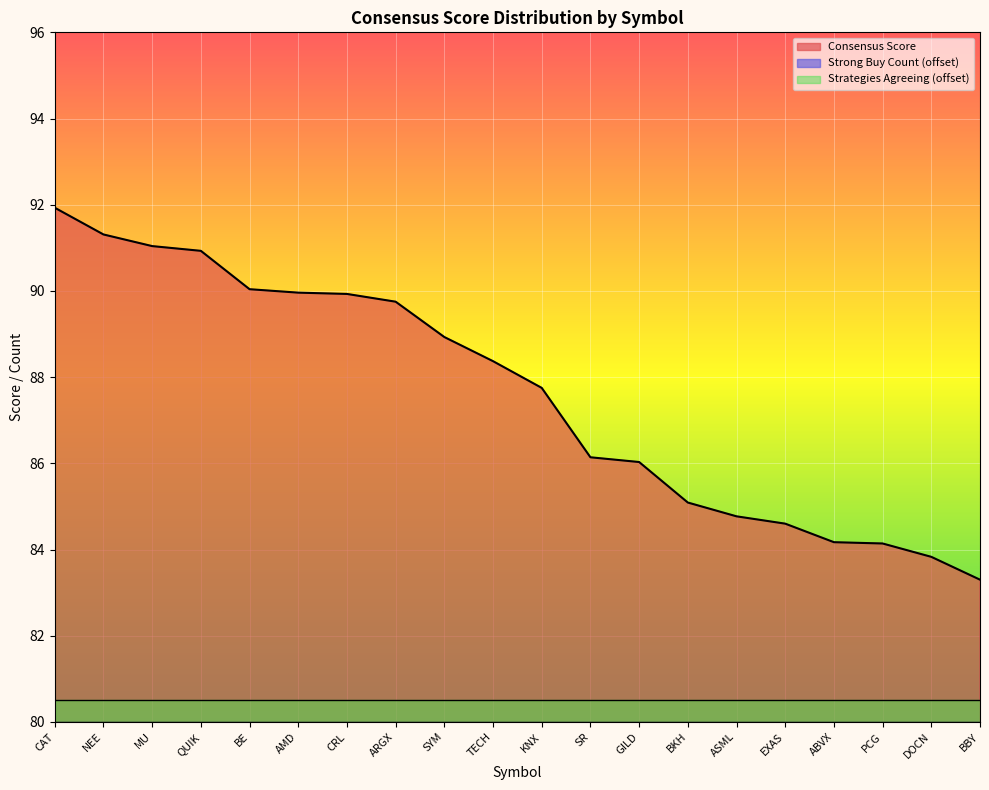

Reading right to left, what are all the values shown in this chart?

Consensus Score: BBY=83.3	DOCN=83.8	PCG=84.1	ABVX=84.2	EXAS=84.6	ASML=84.8	BKH=85.1	GILD=86.0	SR=86.1	KNX=87.8	TECH=88.4	SYM=88.9	ARGX=89.8	CRL=89.9	AMD=90.0	BE=90.0	QUIK=90.9	MU=91.0	NEE=91.3	CAT=91.9
Strong Buy Count: BBY=0.0	DOCN=0.0	PCG=0.0	ABVX=0.0	EXAS=0.0	ASML=0.0	BKH=0.0	GILD=0.0	SR=0.0	KNX=0.0	TECH=0.0	SYM=0.0	ARGX=0.0	CRL=0.0	AMD=0.0	BE=0.0	QUIK=0.0	MU=0.0	NEE=0.0	CAT=0.0
Strategies Agreeing: BBY=0.0	DOCN=0.0	PCG=0.0	ABVX=0.0	EXAS=0.0	ASML=0.0	BKH=0.0	GILD=0.0	SR=0.0	KNX=0.0	TECH=0.0	SYM=0.0	ARGX=0.0	CRL=0.0	AMD=0.0	BE=0.0	QUIK=0.0	MU=0.0	NEE=0.0	CAT=0.0